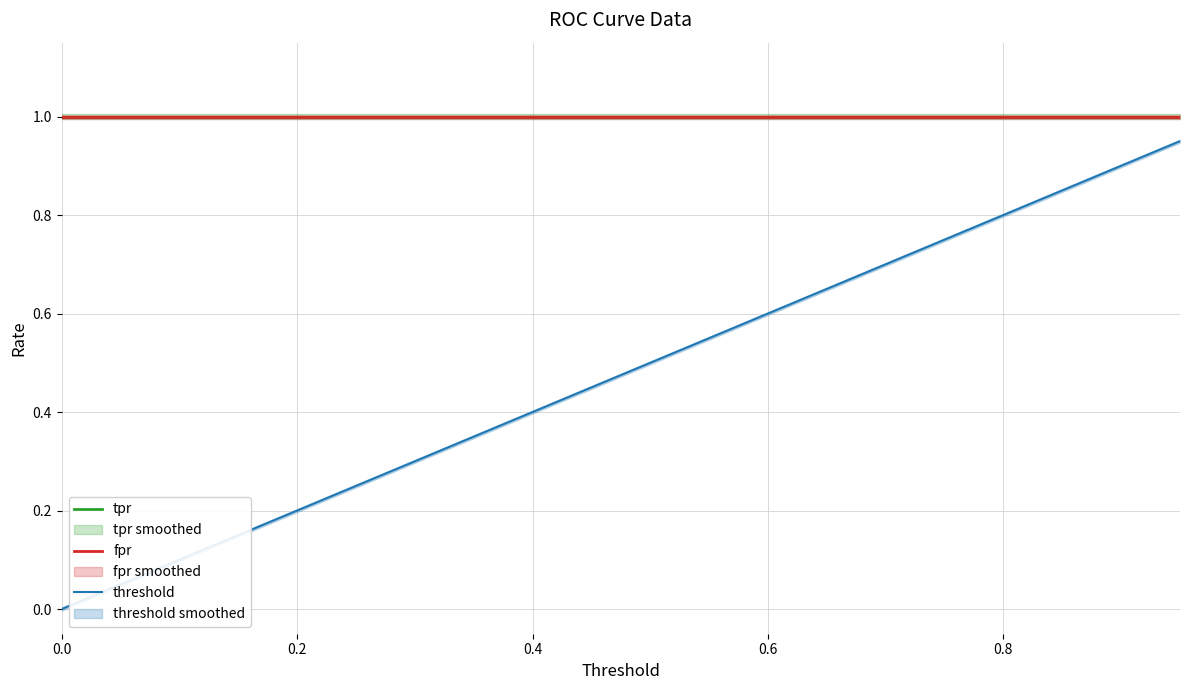

True or false: fpr has a value of 1.0 at 0.4.

True